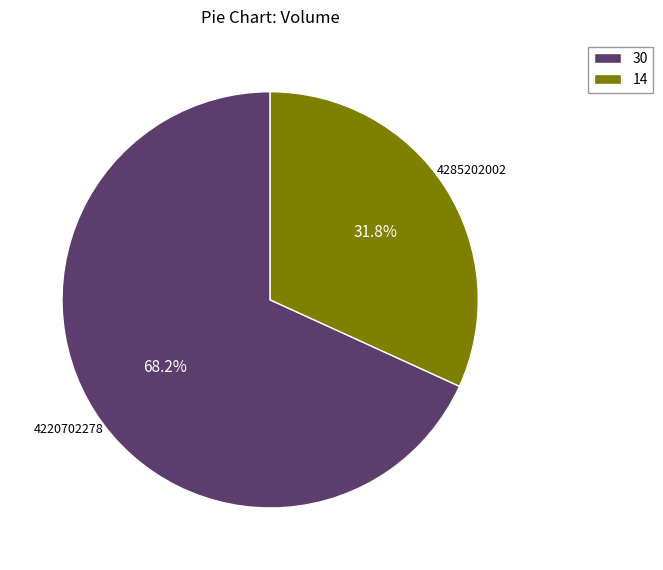

How much of the chart is everything except 14?

68.2%